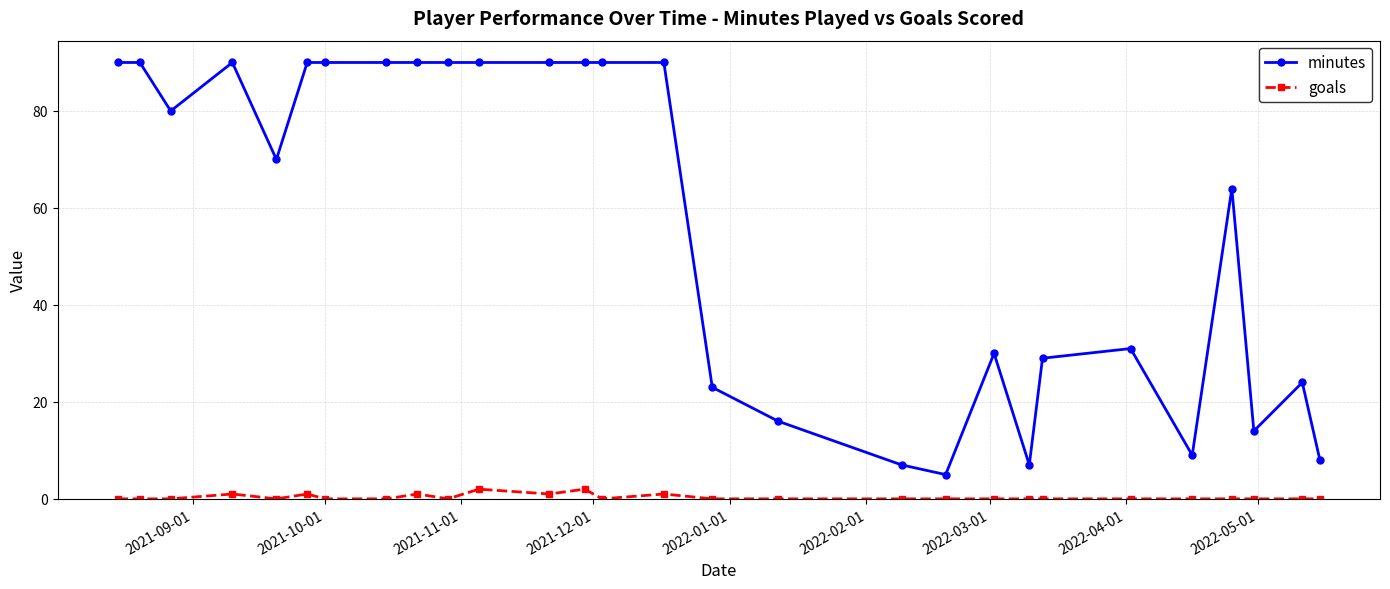

Which series has the largest range (max minus min)?

minutes